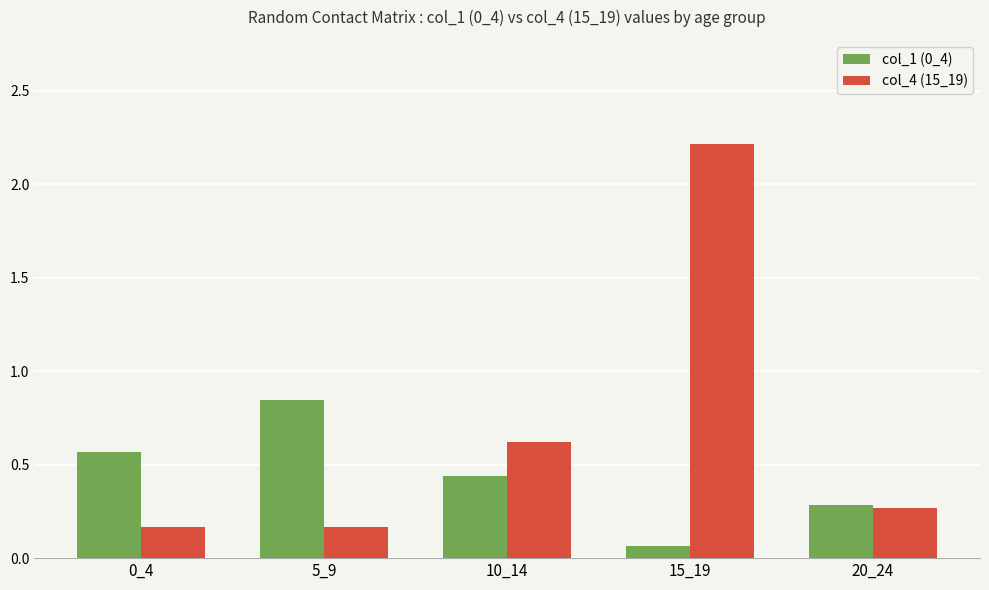

At how many categories does at least one series exceed 1?

1